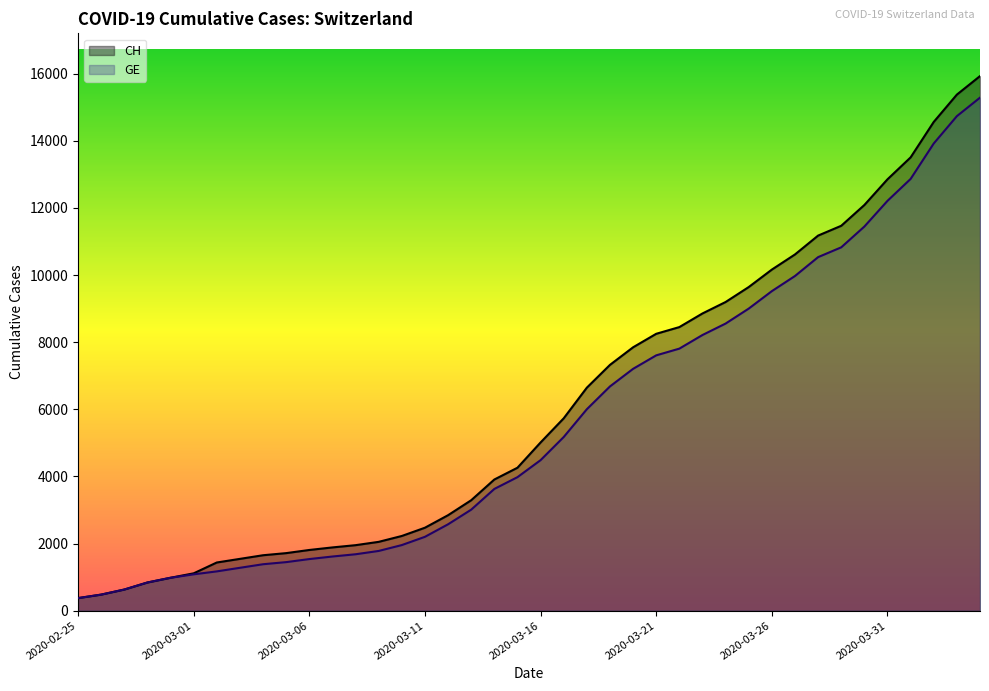

What position from the left is 2020-03-17?

22